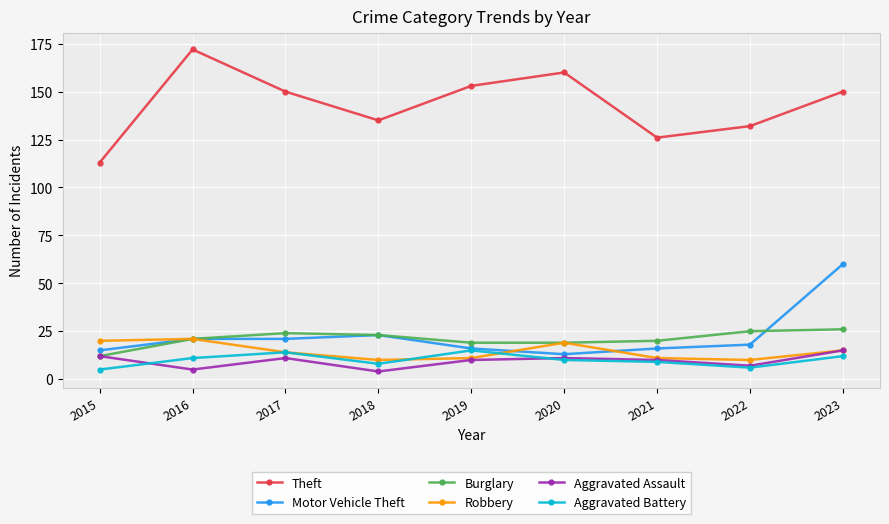

Which series has the widest spread of values?

Theft